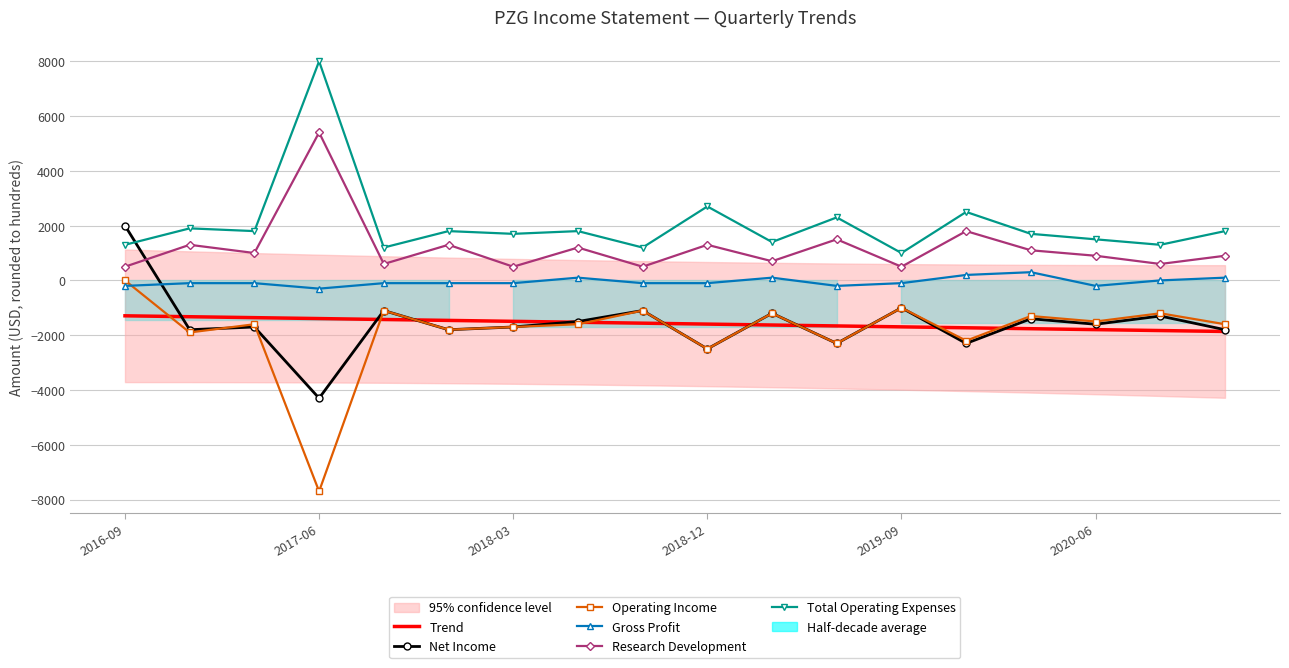

Where does the Gross Profit series first go above -100?

7